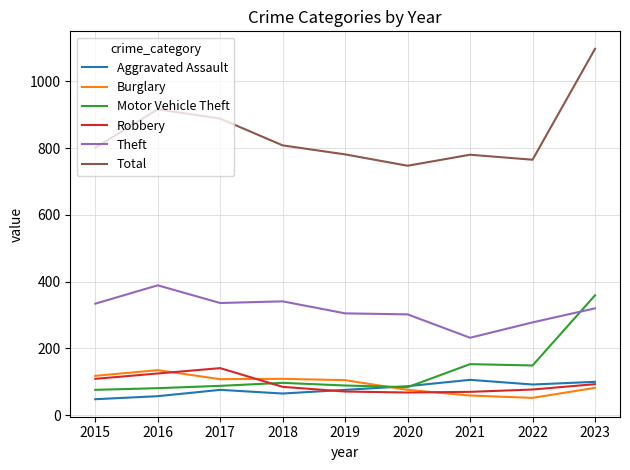

The Robbery series shows 217 at 2017. True or false?

False